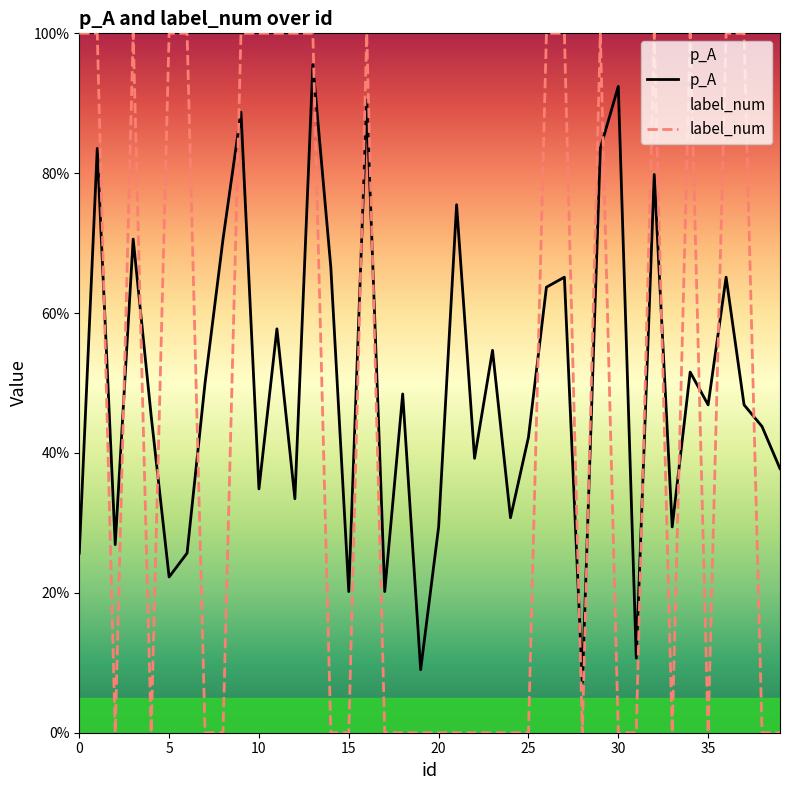

What is the label of the 10th point from the left?

9